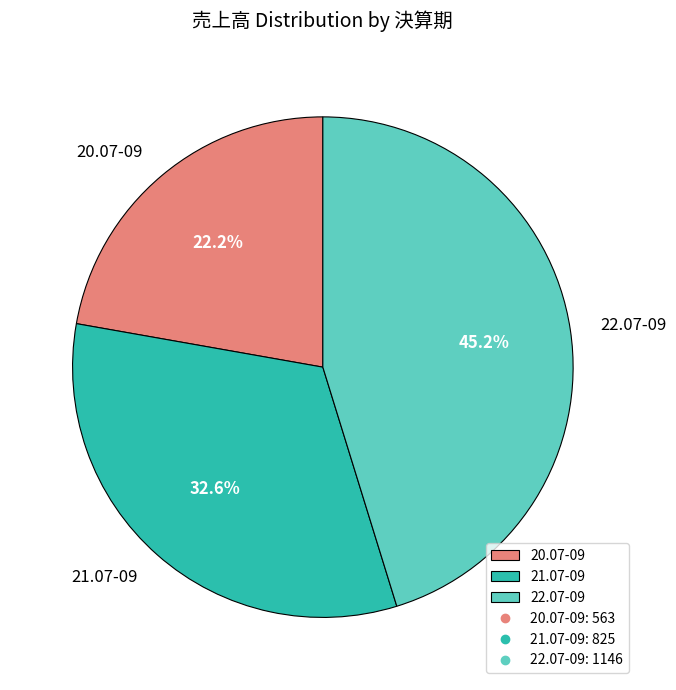

How many segments does this pie chart have?

3